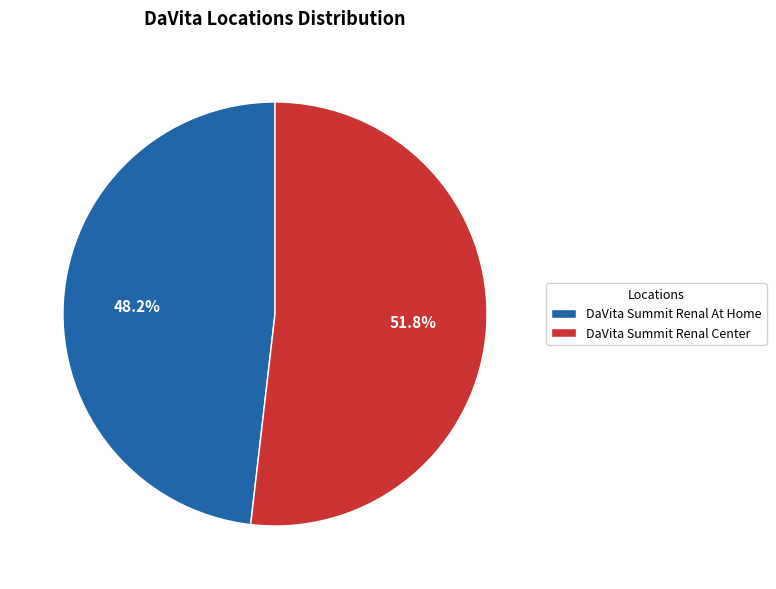

Is there a majority slice in this chart?

Yes